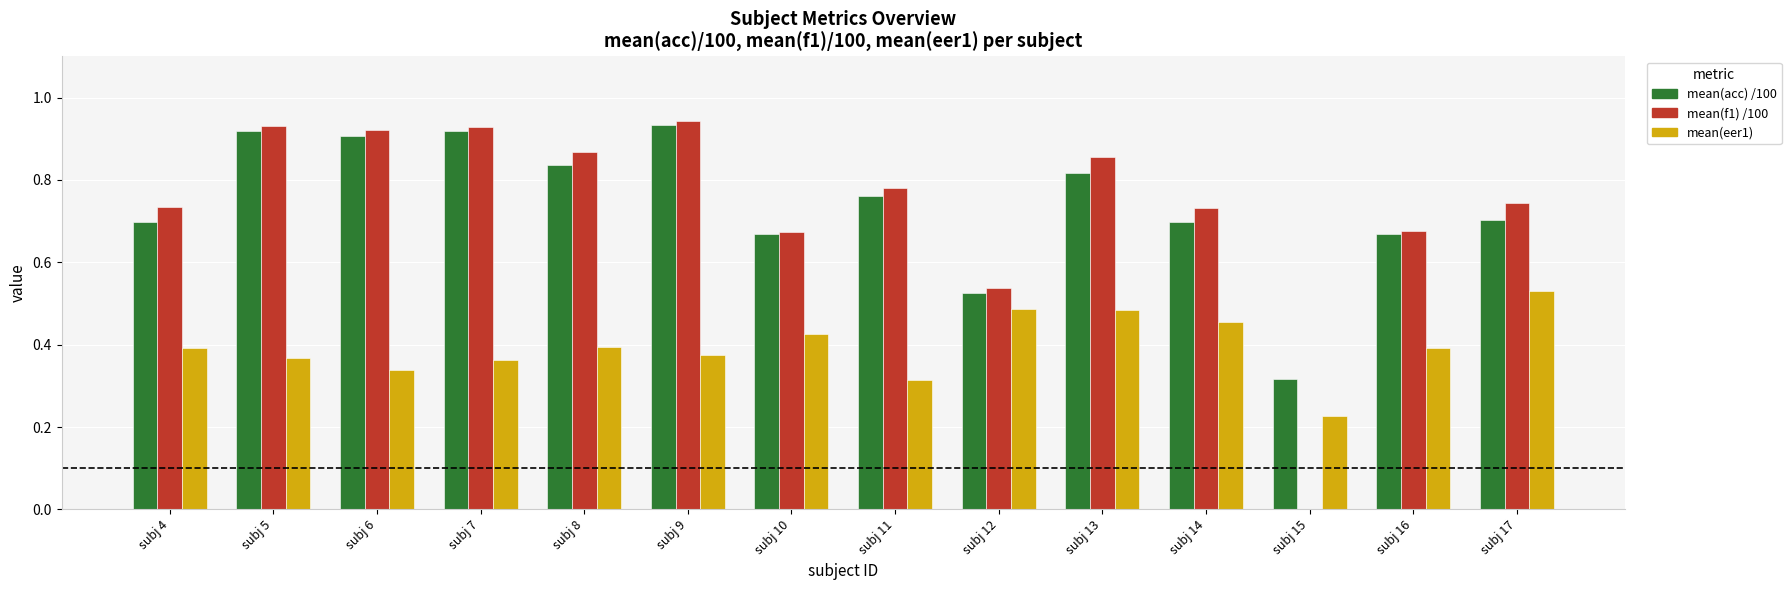

What is the total value across all series at subj 4?

1.8